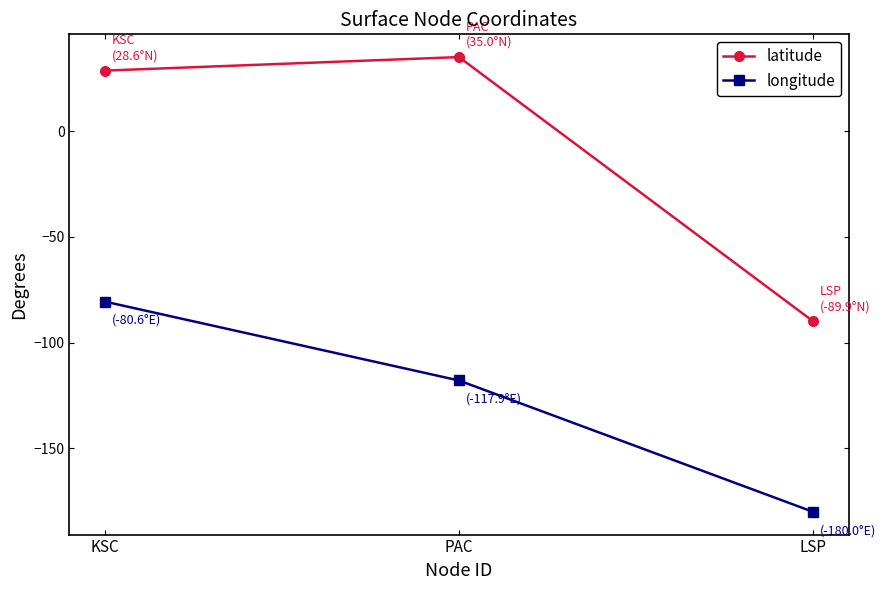

What is the approximate value of latitude at LSP?

-89.9